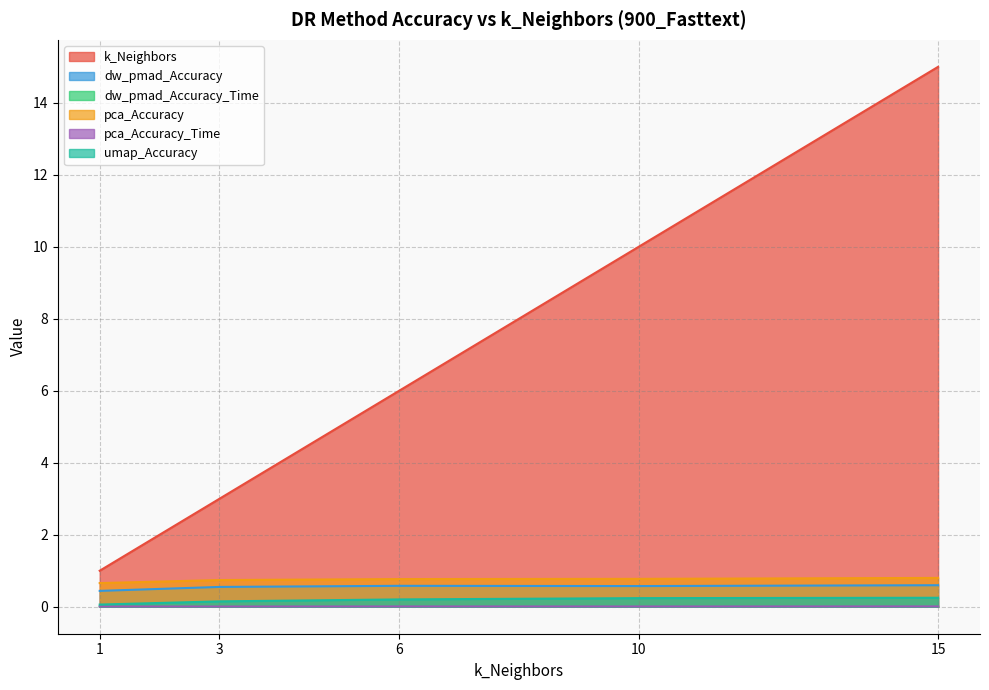

What is the value of the k_Neighbors point at the 2nd from the left?

3.0